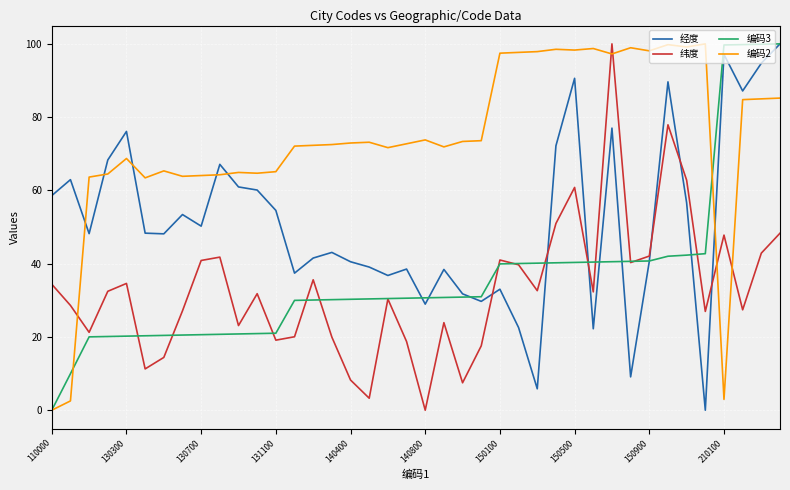

In 经度, how many points are lower than both neighbors (excluding endpoints)?

12